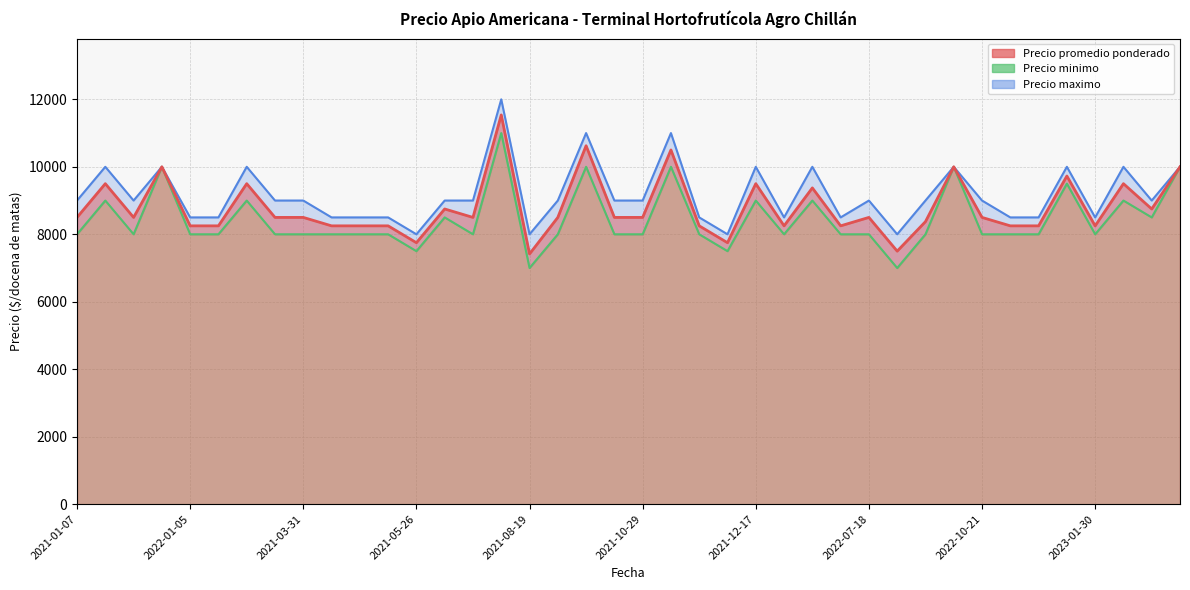

What is the sum of the Precio promedio ponderado values at 2021-01-20 and 2022-08-09?

17000